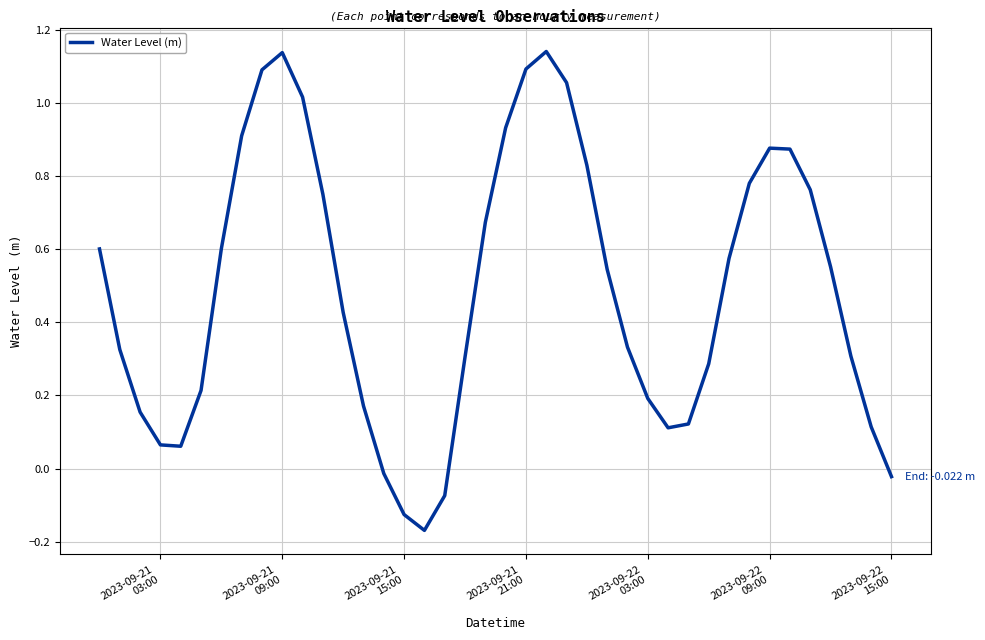

What is the difference between the maximum and minimum values?

1.3